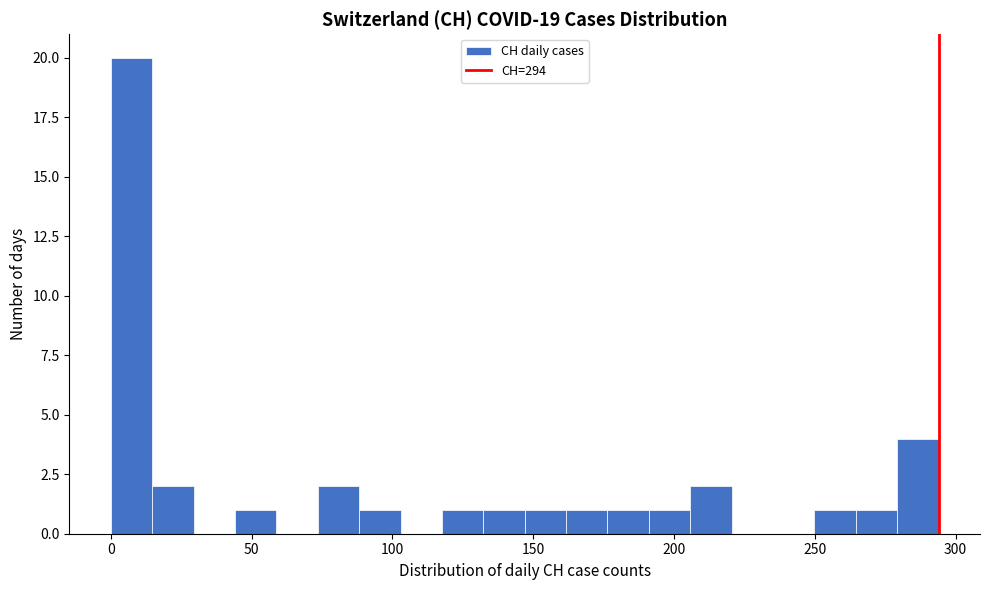

Read against the x-axis, roughly where is the centre of the tallest bar?

5